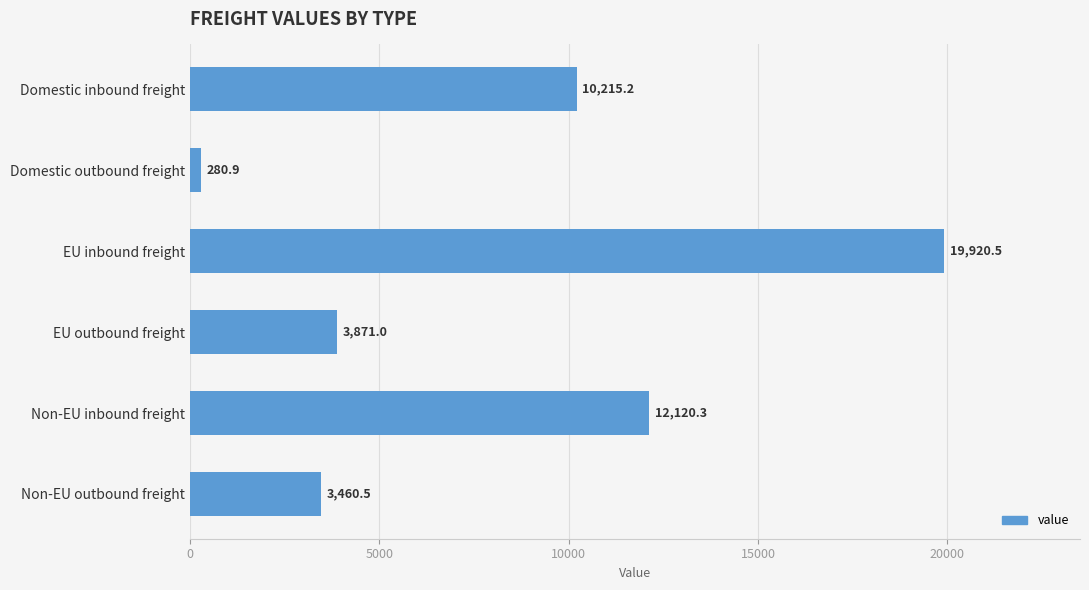

Rank the categories by value from highest to lowest.

EU inbound freight, Non-EU inbound freight, Domestic inbound freight, EU outbound freight, Non-EU outbound freight, Domestic outbound freight